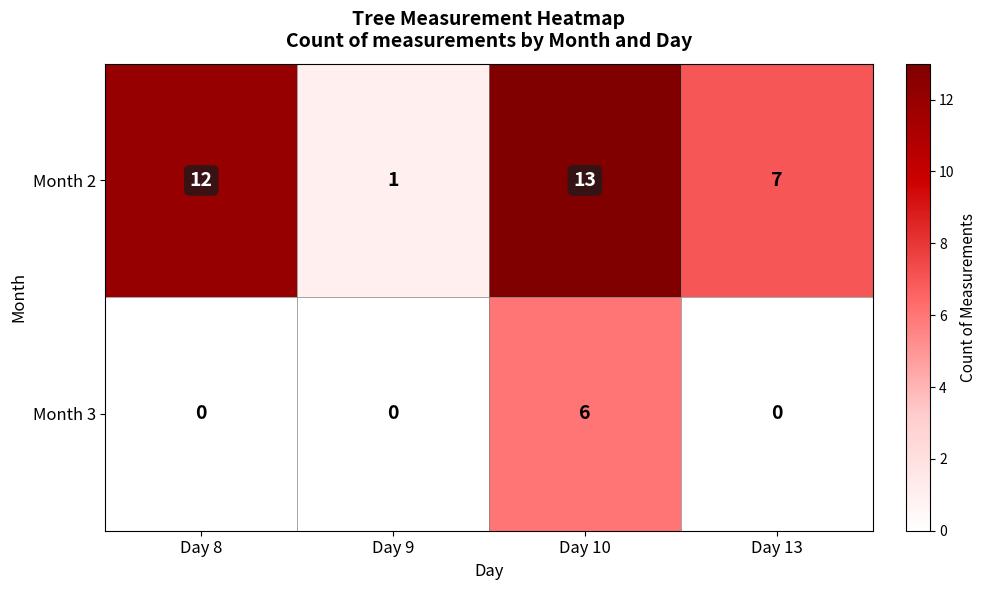

Reading left to right, extract all data points from this chart.

Month 2: 12	1	13	7
Month 3: 0	0	6	0